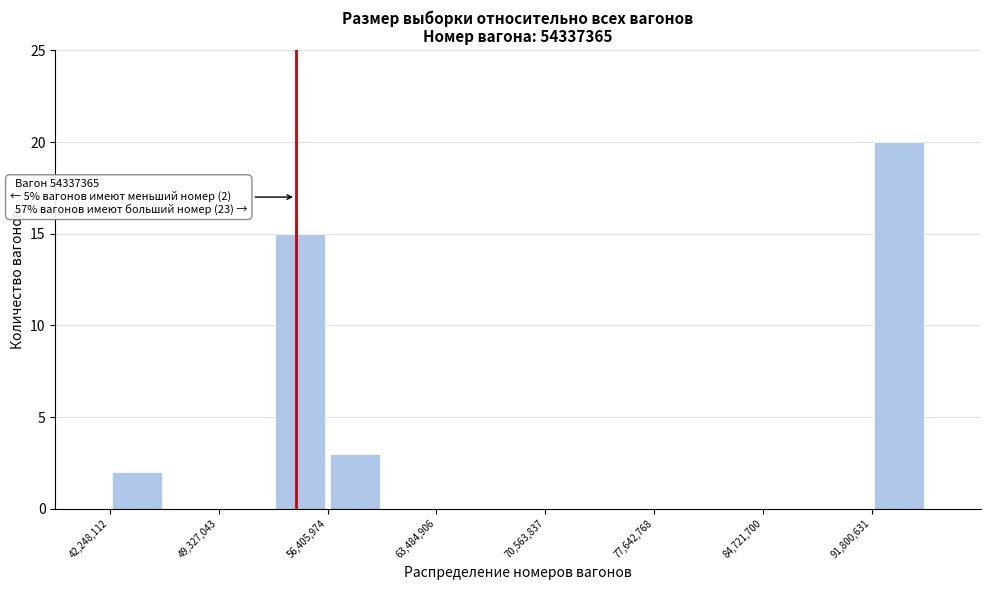

Around what value on the x-axis is the tallest bar? Give the approximate position of its centre, as read against the axis.

94000000